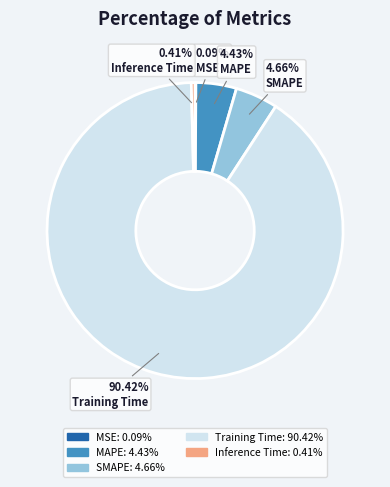

Is there a majority slice in this chart?

Yes